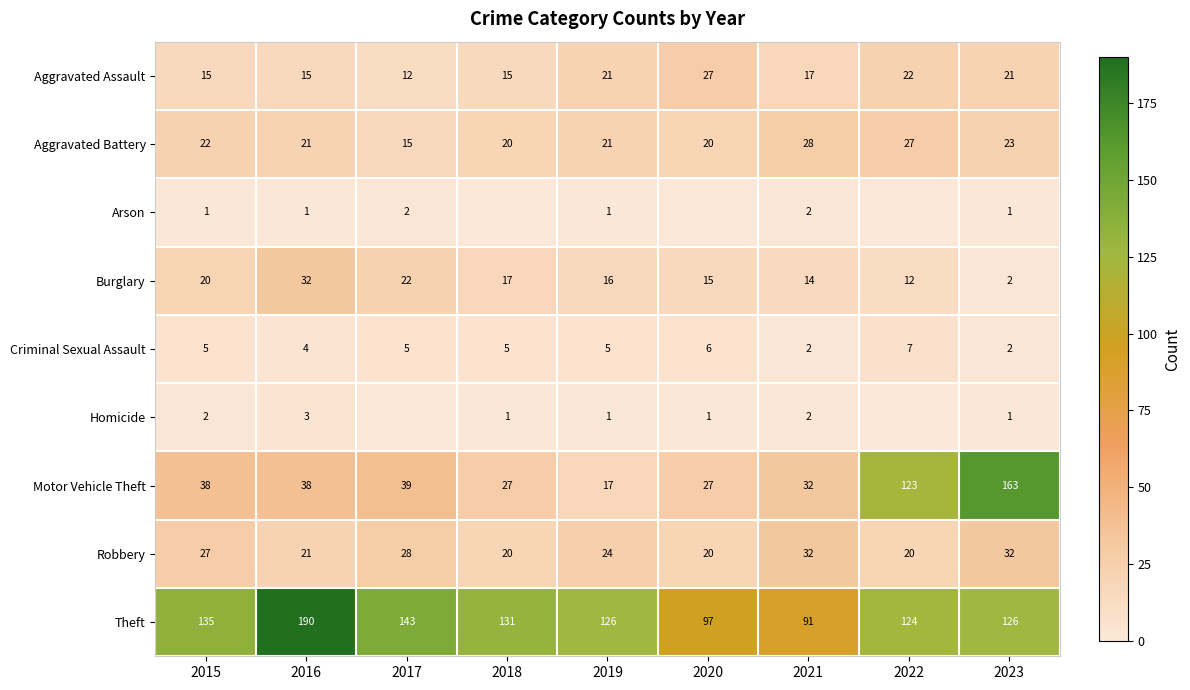

True or false: Theft has a value of 124 at 2022.

True